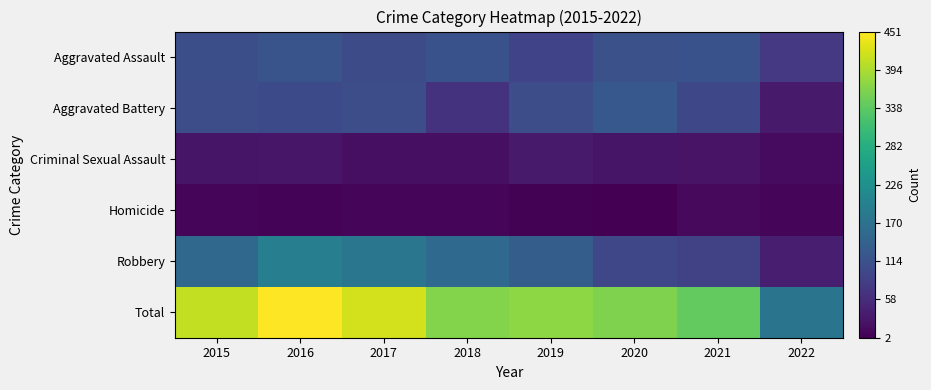

Reading left to right, list all the values displayed in this chart.

Aggravated Assault: 2015=110	2016=118	2017=105	2018=115	2019=92	2020=113	2021=115	2022=77
Aggravated Battery: 2015=108	2016=102	2017=108	2018=67	2019=108	2020=126	2021=100	2022=35
Criminal Sexual Assault: 2015=28	2016=30	2017=21	2018=21	2019=35	2020=27	2021=25	2022=15
Homicide: 2015=9	2016=7	2017=8	2018=10	2019=5	2020=2	2021=13	2022=8
Robbery: 2015=154	2016=194	2017=178	2018=155	2019=135	2020=97	2021=91	2022=40
Total: 2015=409	2016=451	2017=420	2018=368	2019=375	2020=365	2021=344	2022=175